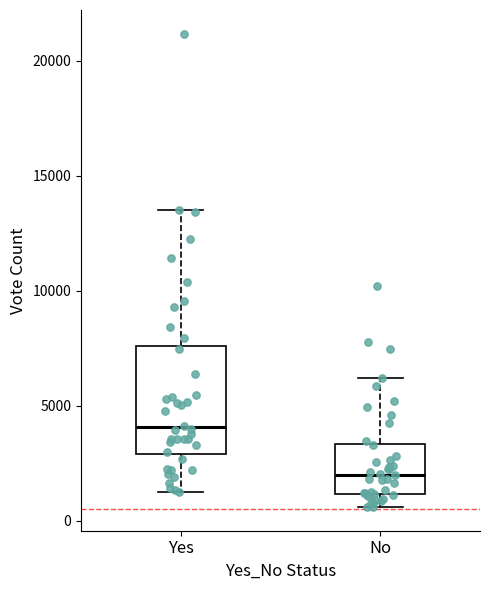

Reading left to right, read every box against the y-axis: the position of its median line, the range the box covers, and the ends of its whiskers. The values are not printed on the chart, so give them approximately, as read against the axis.

Yes: median 4000, box 3000 to 7500, whiskers 1000 to 13500
No: median 2000, box 1000 to 3500, whiskers 500 to 6000